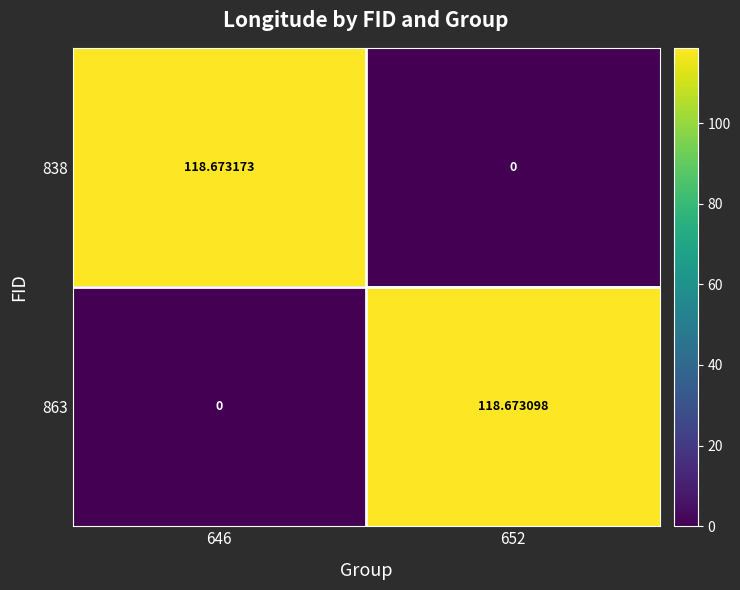

Reading right to left, extract all data points from this chart.

838: 652=0.0	646=118.7
863: 652=118.7	646=0.0